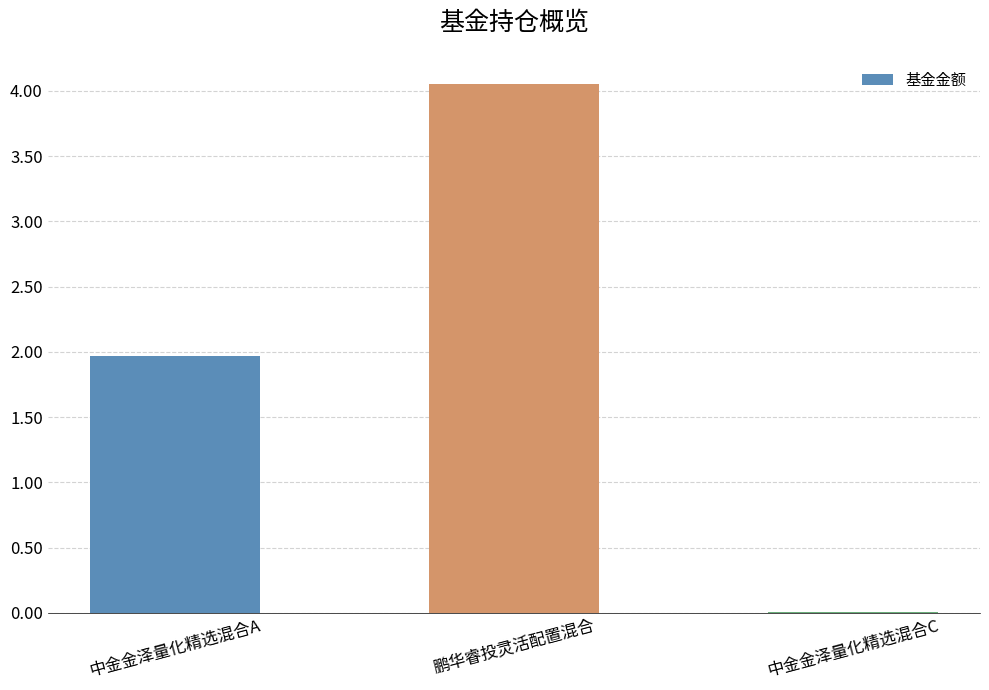

Is it true that the value at 中金金泽量化精选混合A is 1.1?

False